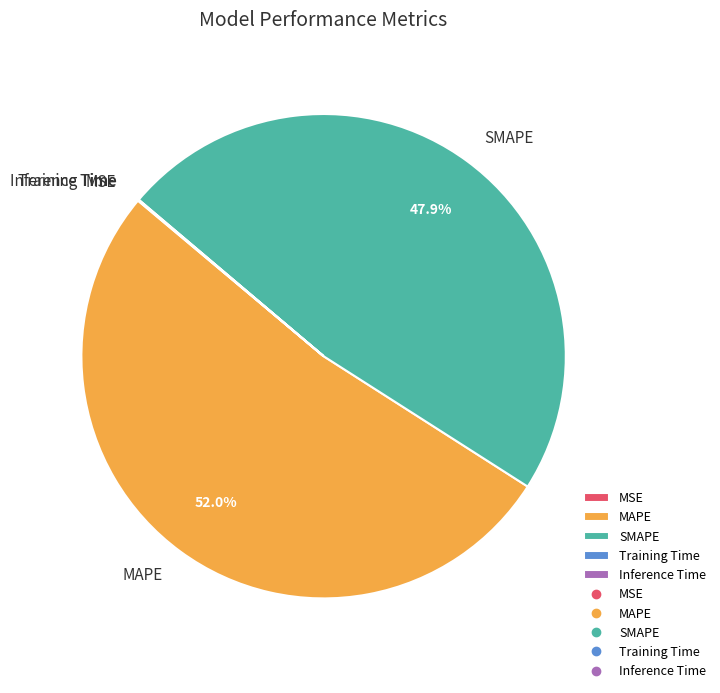

To the nearest percent, what is the average slice percentage?

20%